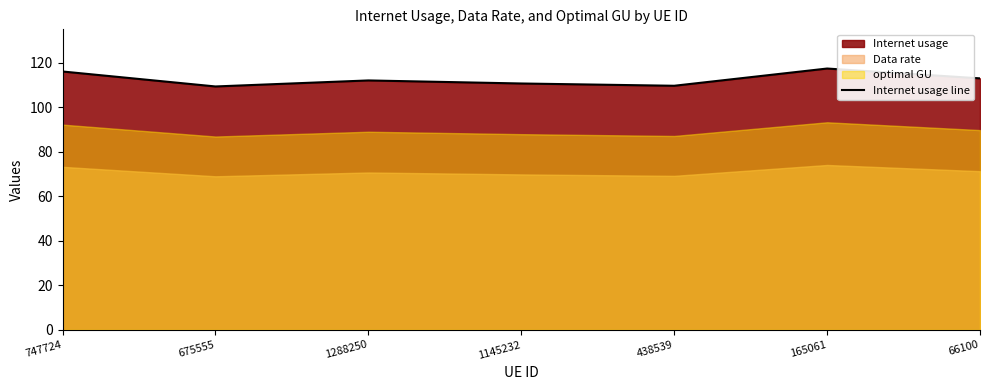

What is the change in value from 1145232 to 438539?

-1.0